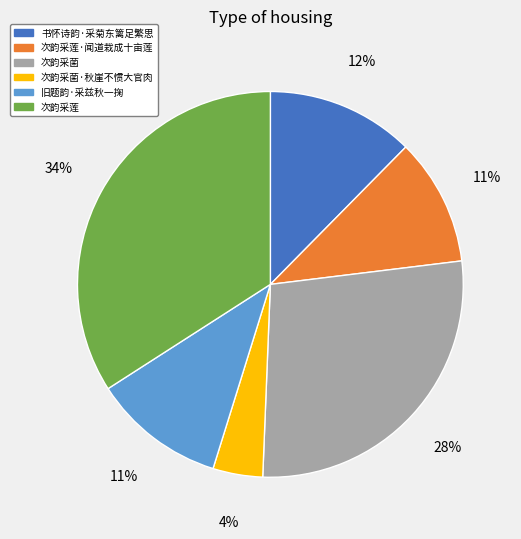

How many segments does this pie chart have?

6